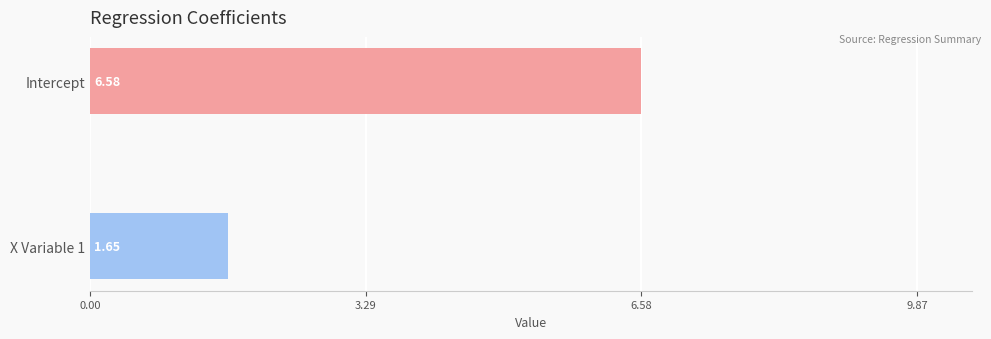

What is the average value?

4.1